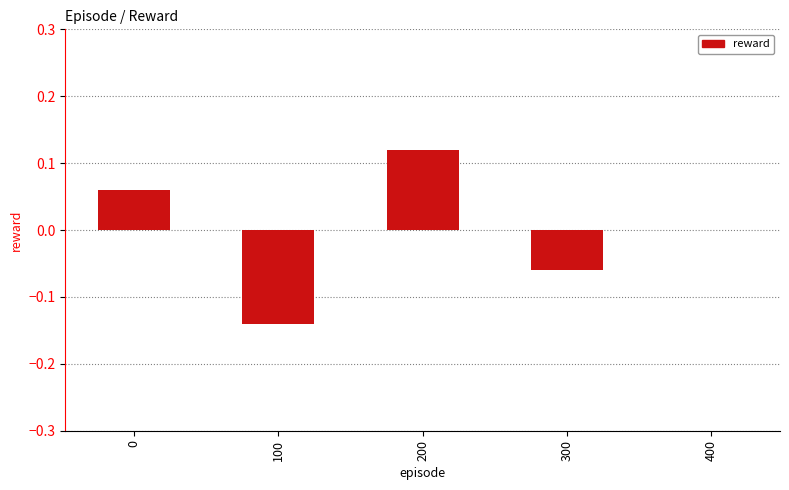

Which category has the highest value across all series?

200